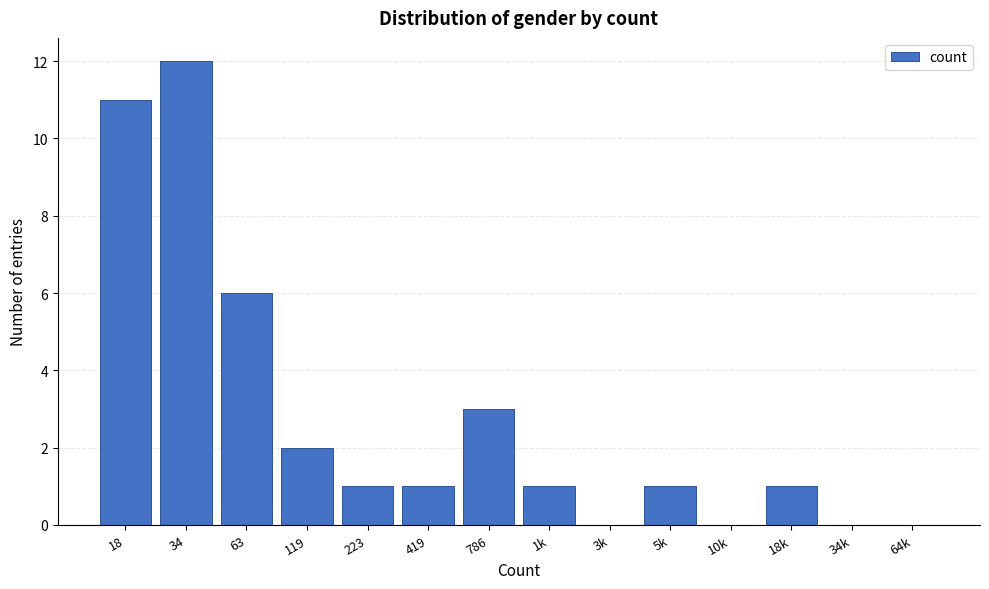

Reading left to right, transcribe all the data shown in this chart.

18=11	34=12	63=6	119=2	223=1	419=1	786=3	1k=1	3k=0	5k=1	10k=0	18k=1	34k=0	64k=0